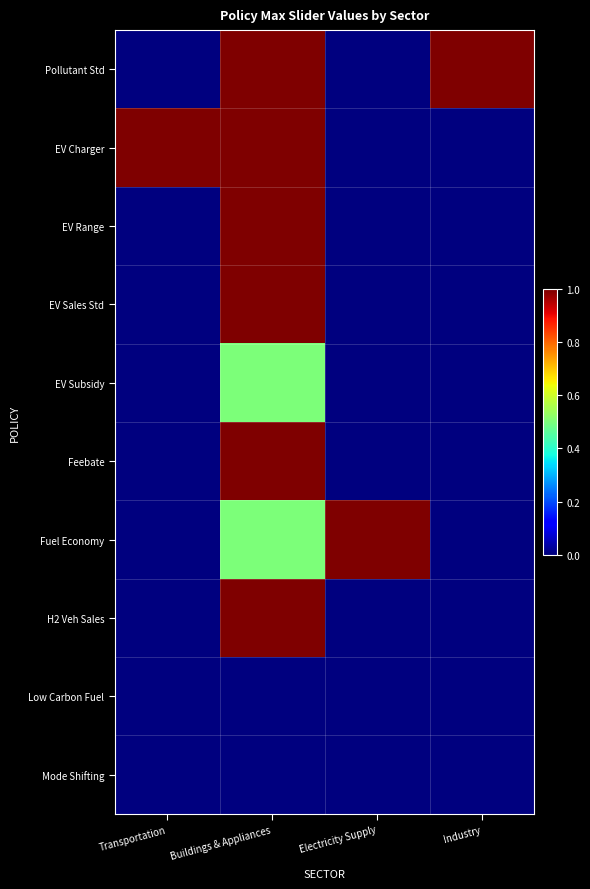

Rank the series by their maximum value, from lowest to highest.

Low Carbon Fuel, Mode Shifting, EV Subsidy, Pollutant Std, EV Charger, EV Range, EV Sales Std, Feebate, Fuel Economy, H2 Veh Sales